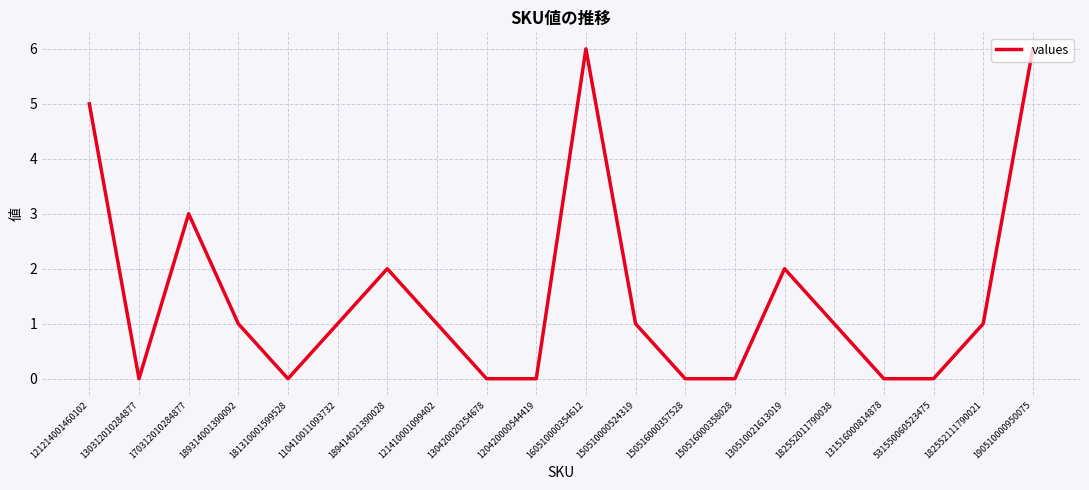

What is the sum of the values at 190510000950075 and 170312010284877?

9